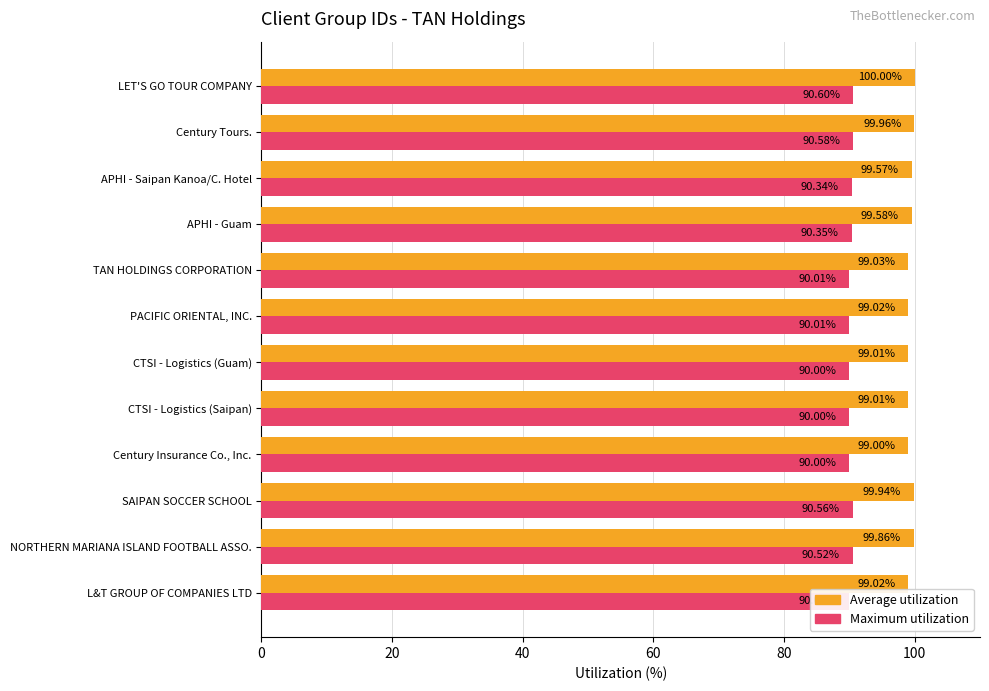

List the series in order of their overall mean, lowest first.

Maximum utilization, Average utilization